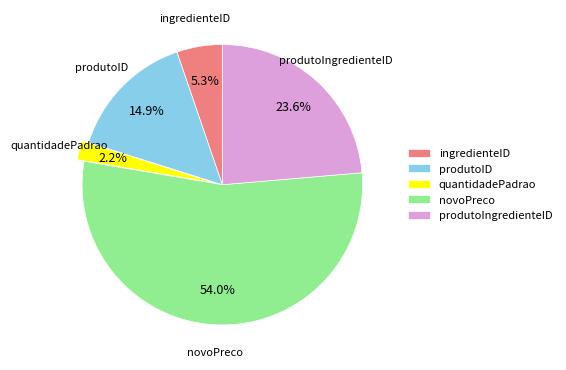

Between produtoIngredienteID and ingredienteID, which is larger?

produtoIngredienteID